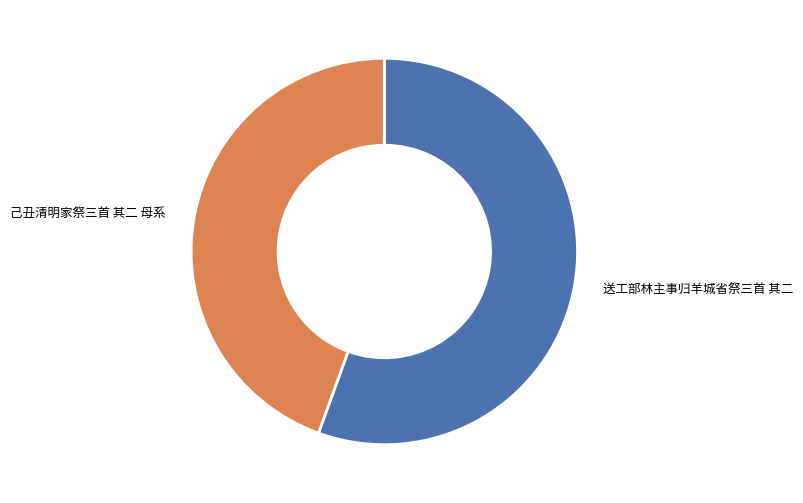

Count the number of slices in the pie.

2